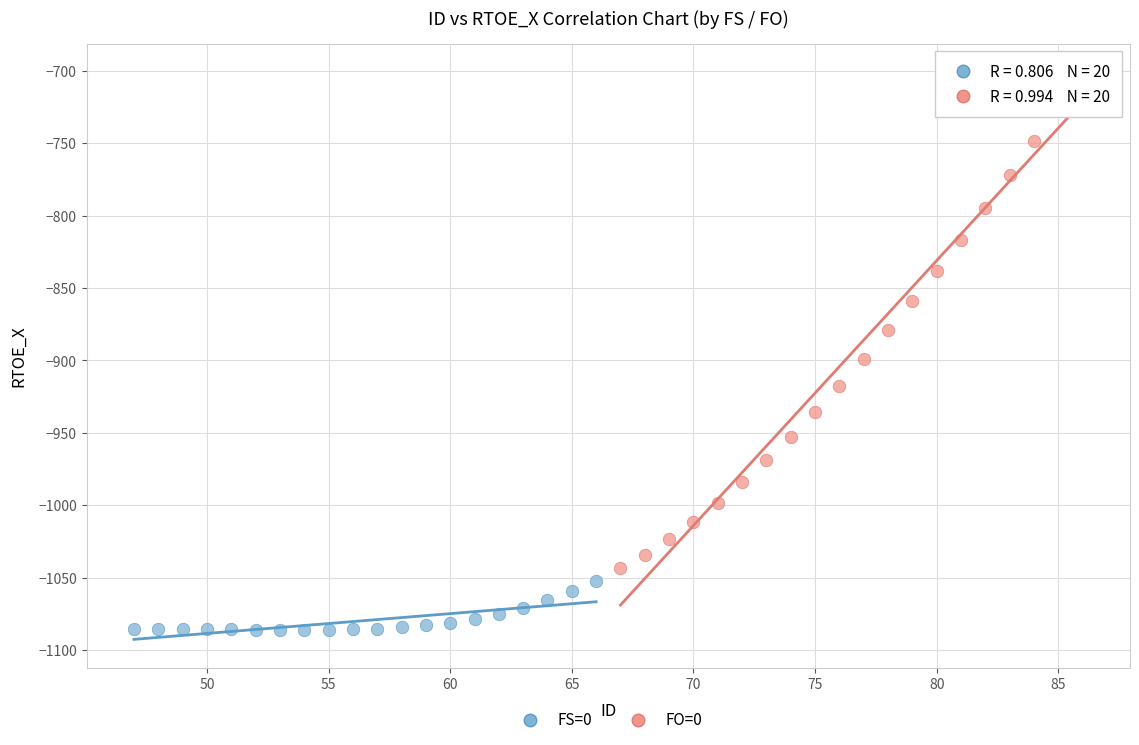

Which series contains the lowest Y value?

FS=0